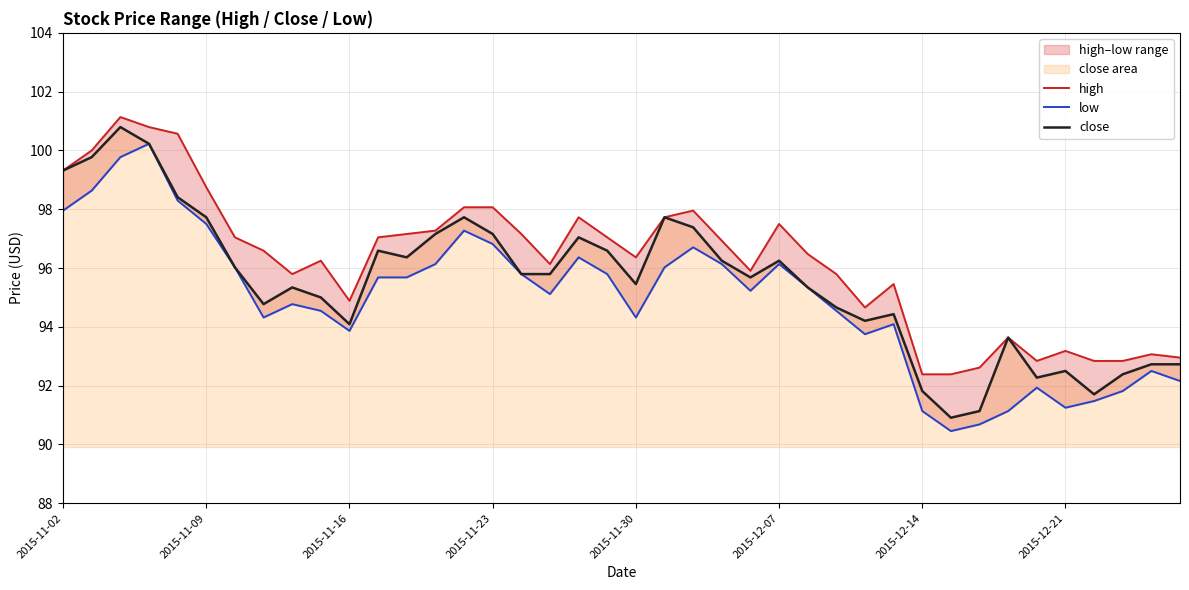

What position from the right is 31?

9